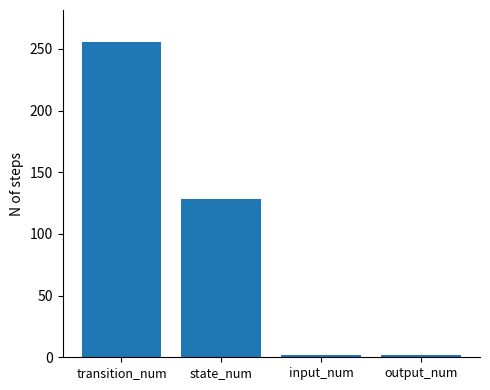

What is the label of the 2nd bar from the left?

state_num